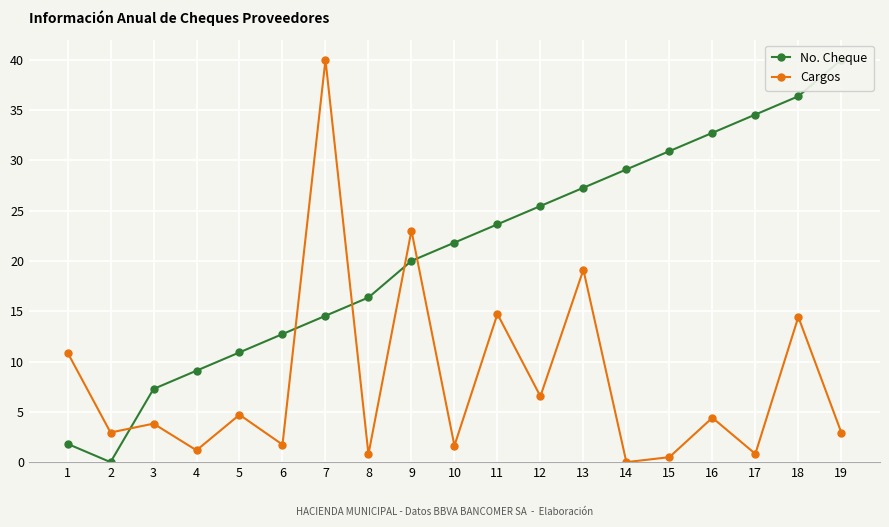

True or false: No. Cheque and Cargos cross at least once.

True